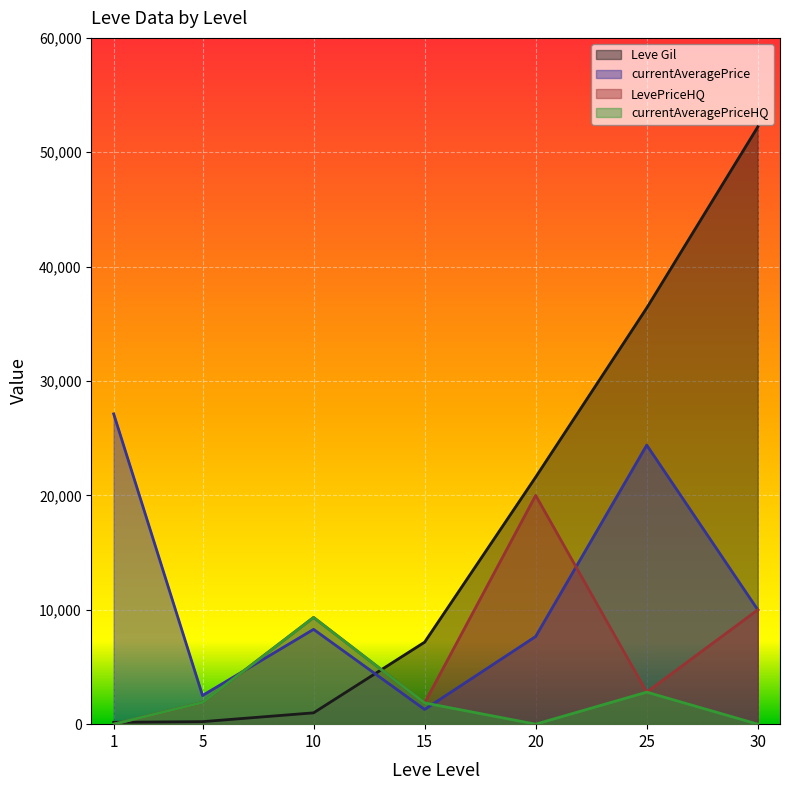

The value of Leve Gil at 1 is 244.1. True or false?

False